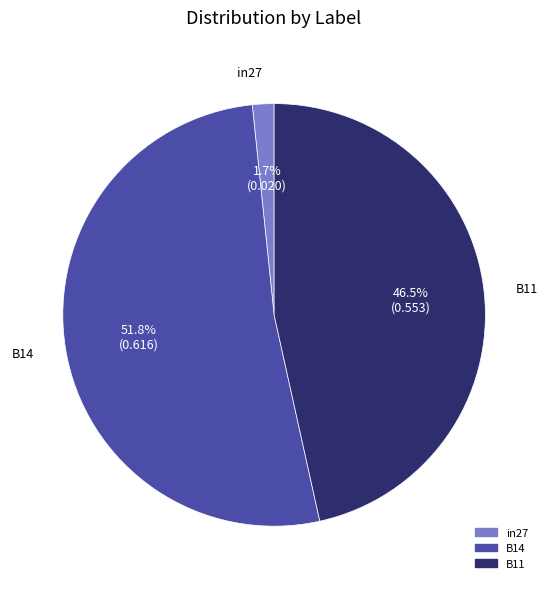

To the nearest percent, what is the difference between the B11 and in27 slice percentages?

45%